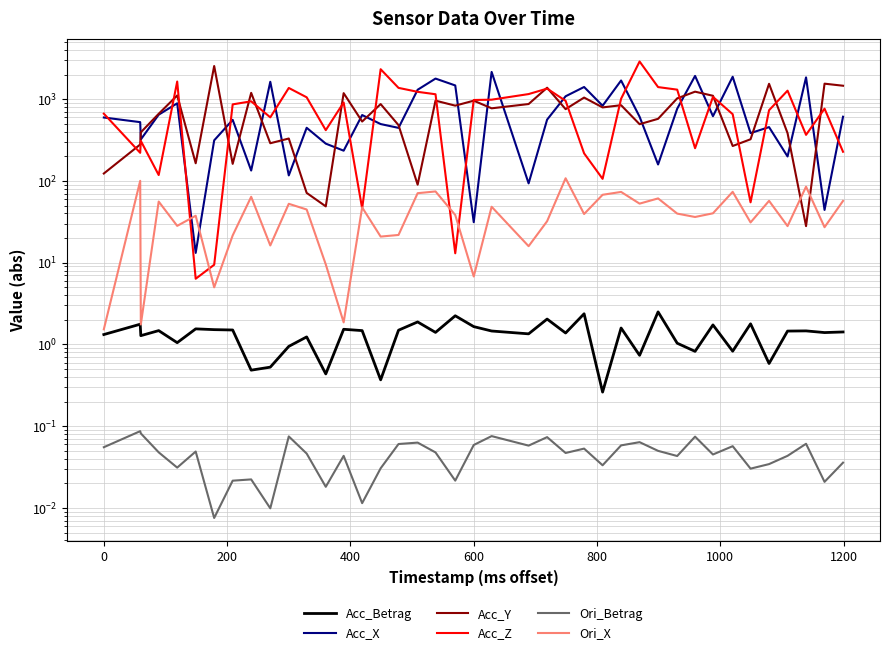

Does the chart have visible grid lines?

Yes